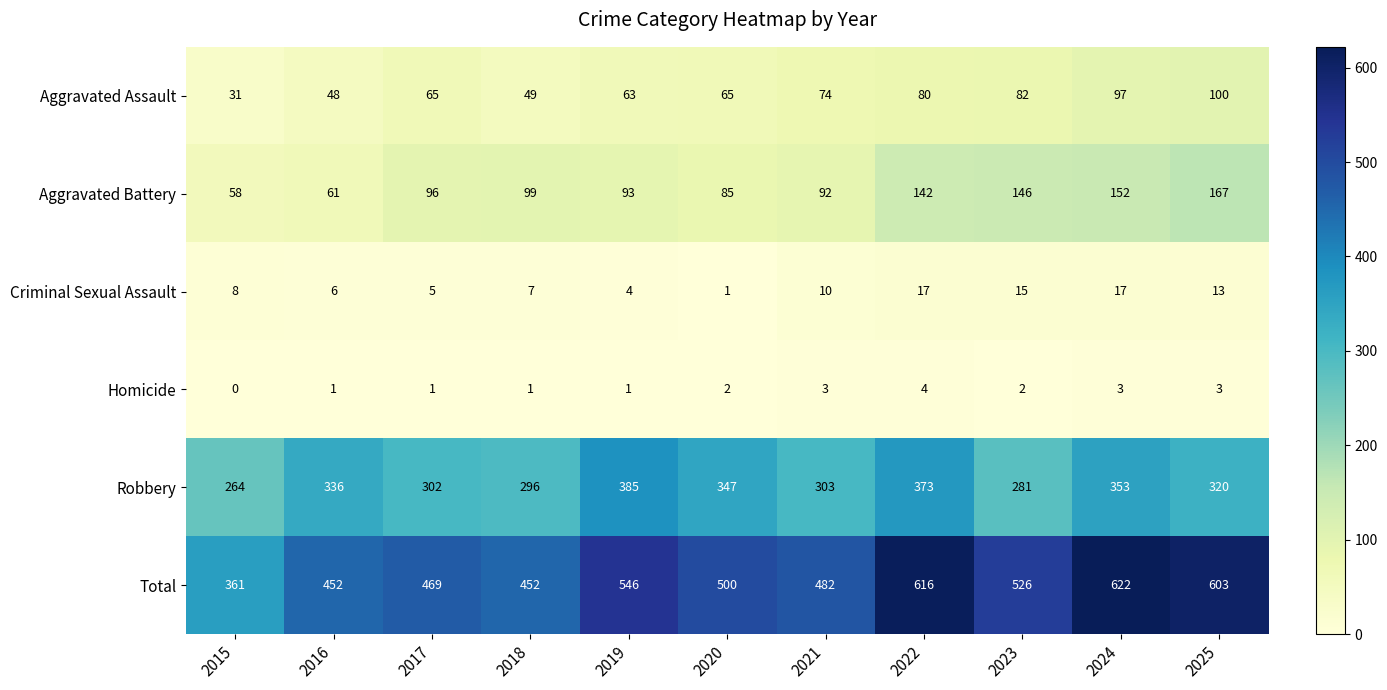

What is the approximate value of Robbery at 2025, to the nearest 5?

320